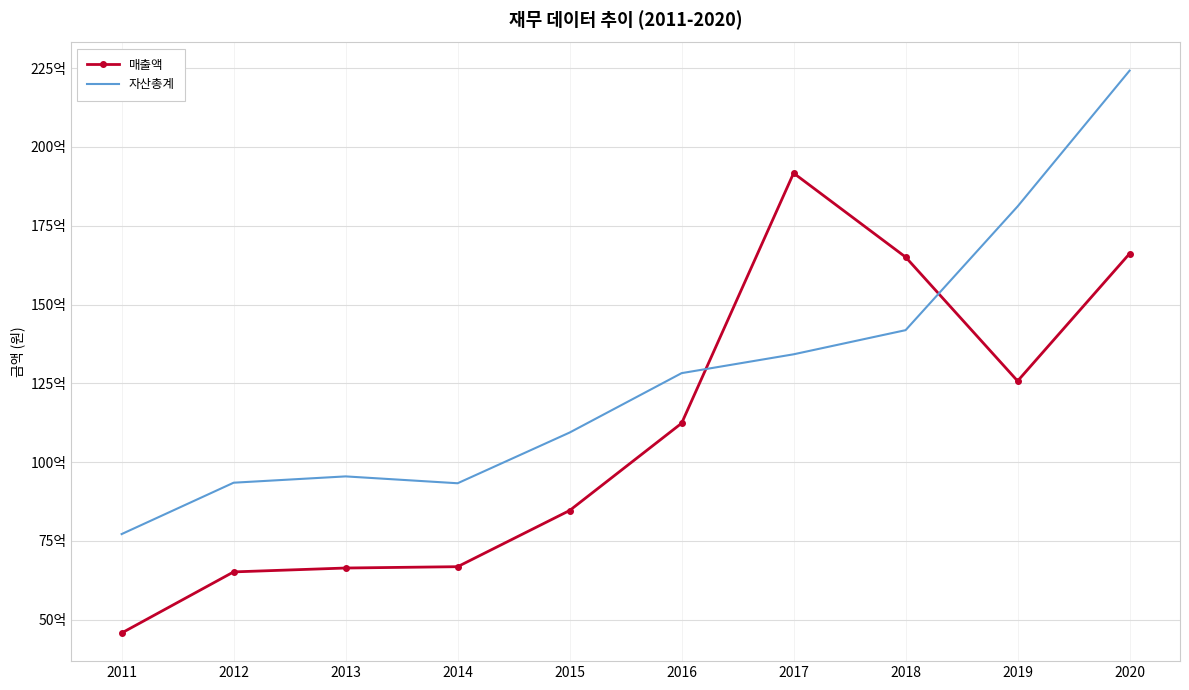

What are all the series names shown in the legend?

매출액, 자산총계